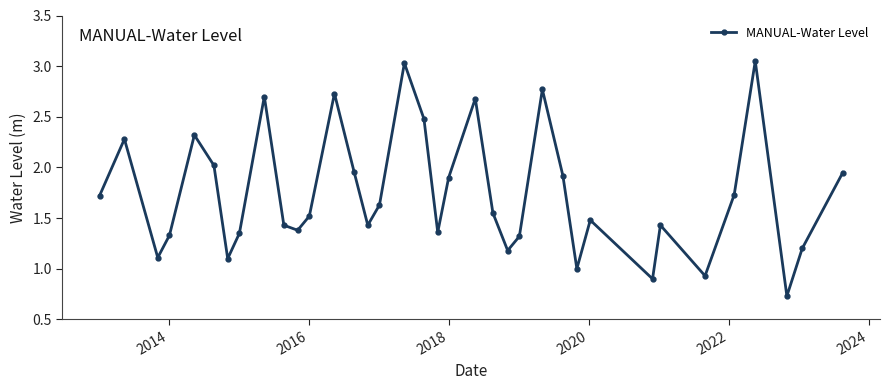

How many distinct data groups are displayed?

1